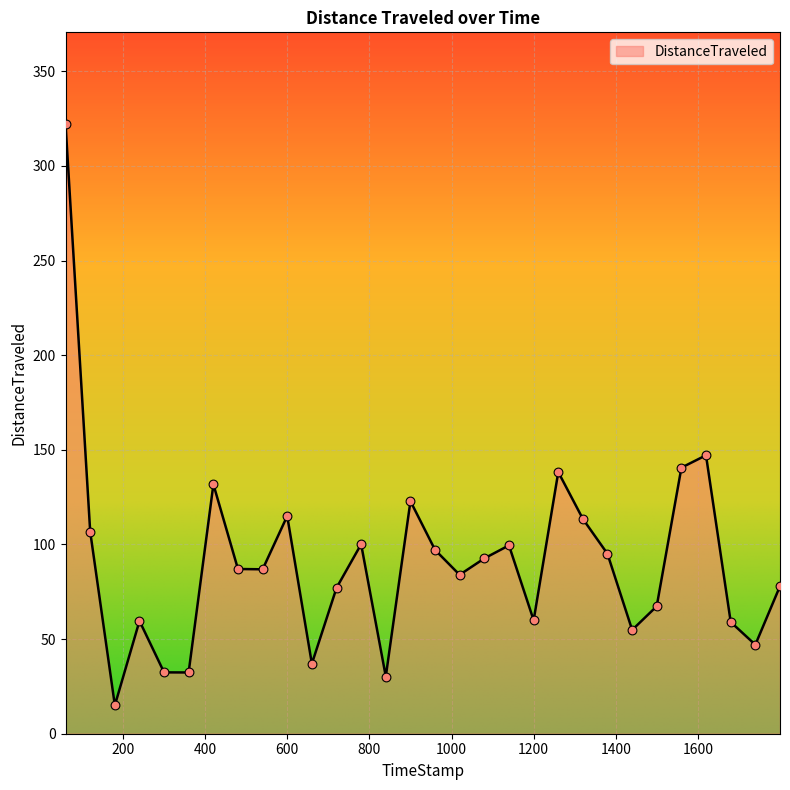

What is the greatest value displayed?

322.2